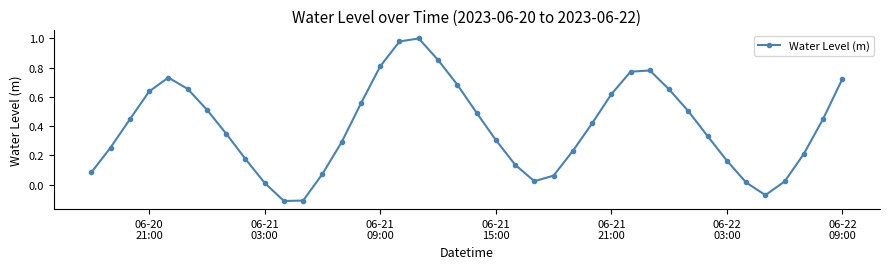

What is the difference between the maximum and minimum values?

1.1